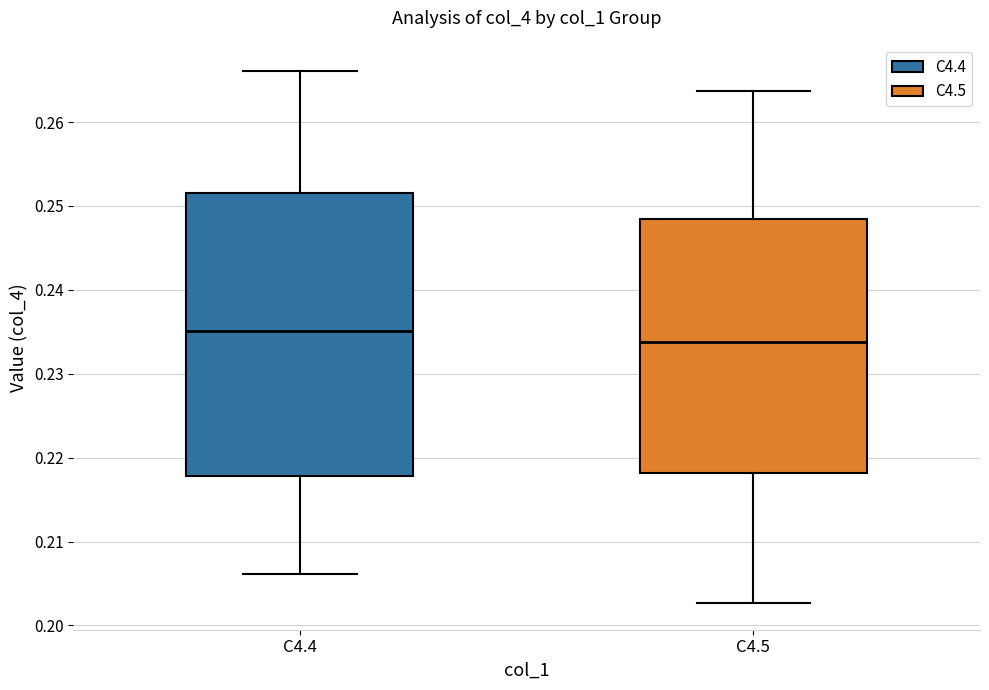

Comparing the boxes themselves (not the whiskers), which one is the tallest?

C4.4